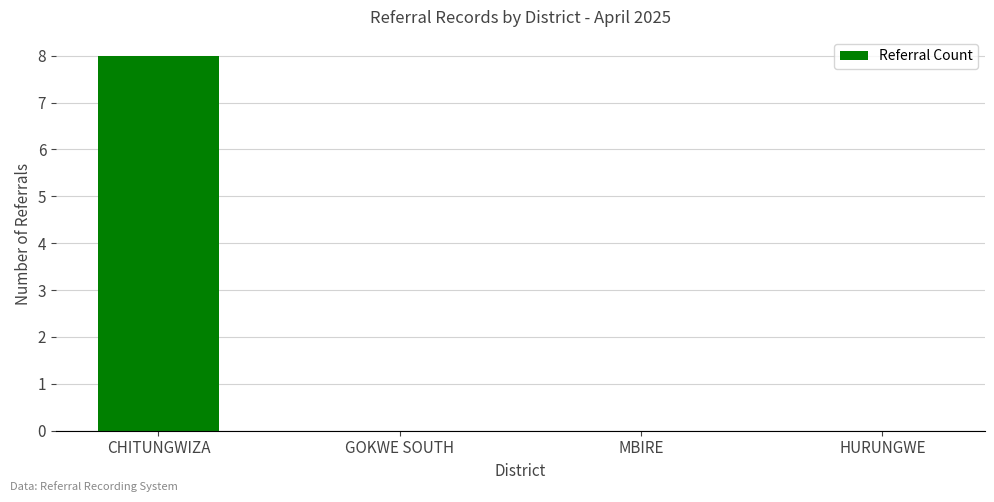

Reading left to right, what are all the values shown in this chart?

CHITUNGWIZA=8	GOKWE SOUTH=0	MBIRE=0	HURUNGWE=0